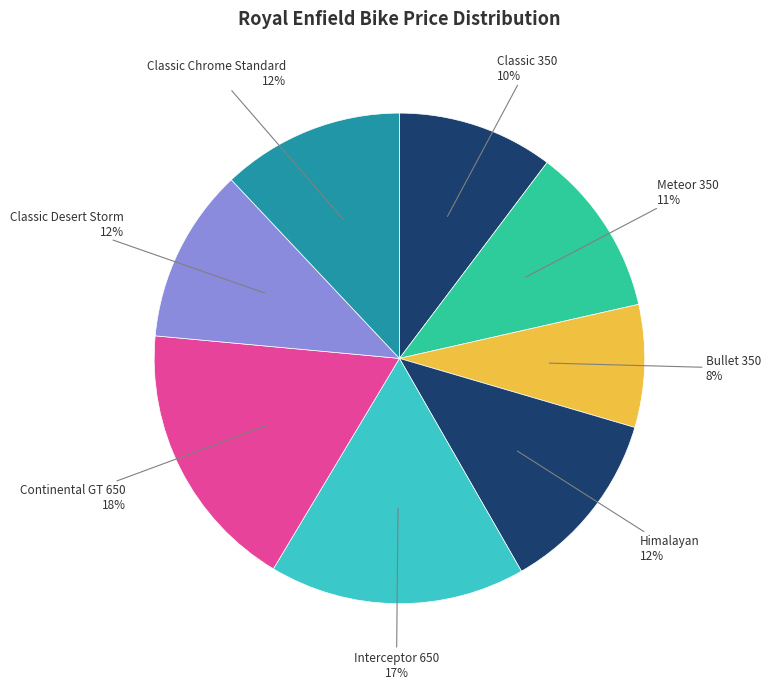

Which category has the biggest portion of the pie?

Continental GT 650